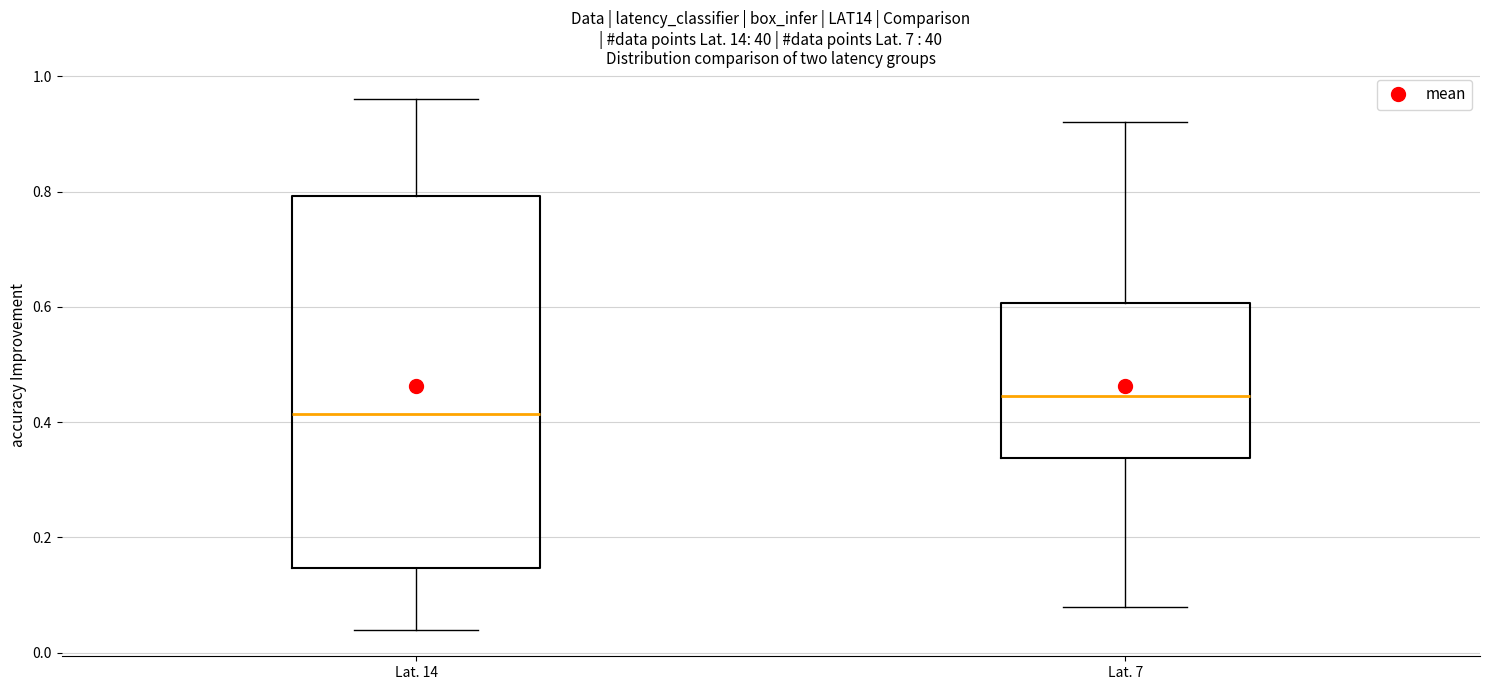

Reading left to right, read every box against the y-axis: the position of its median line, the range the box covers, and the ends of its whiskers. The values are not printed on the chart, so give them approximately, as read against the axis.

Lat. 14: median 0.42, box 0.14 to 0.80, whiskers 0.04 to 0.96
Lat. 7: median 0.44, box 0.34 to 0.60, whiskers 0.08 to 0.92